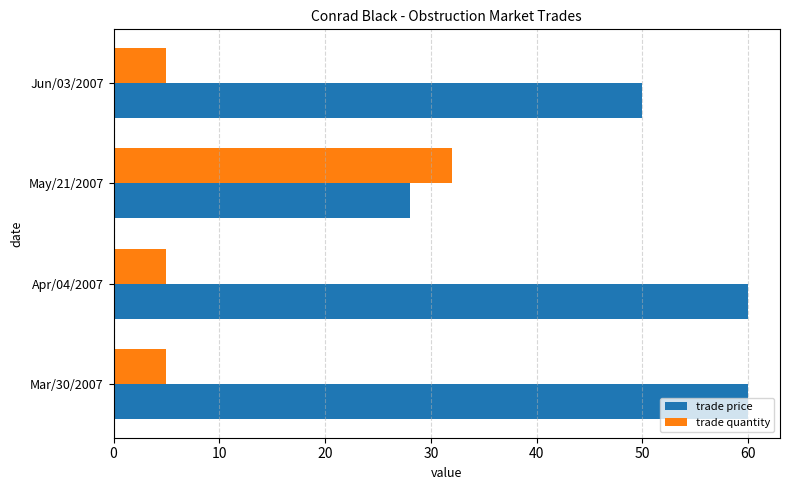

What is the spread (max minus min) of values at Apr/04/2007?

55